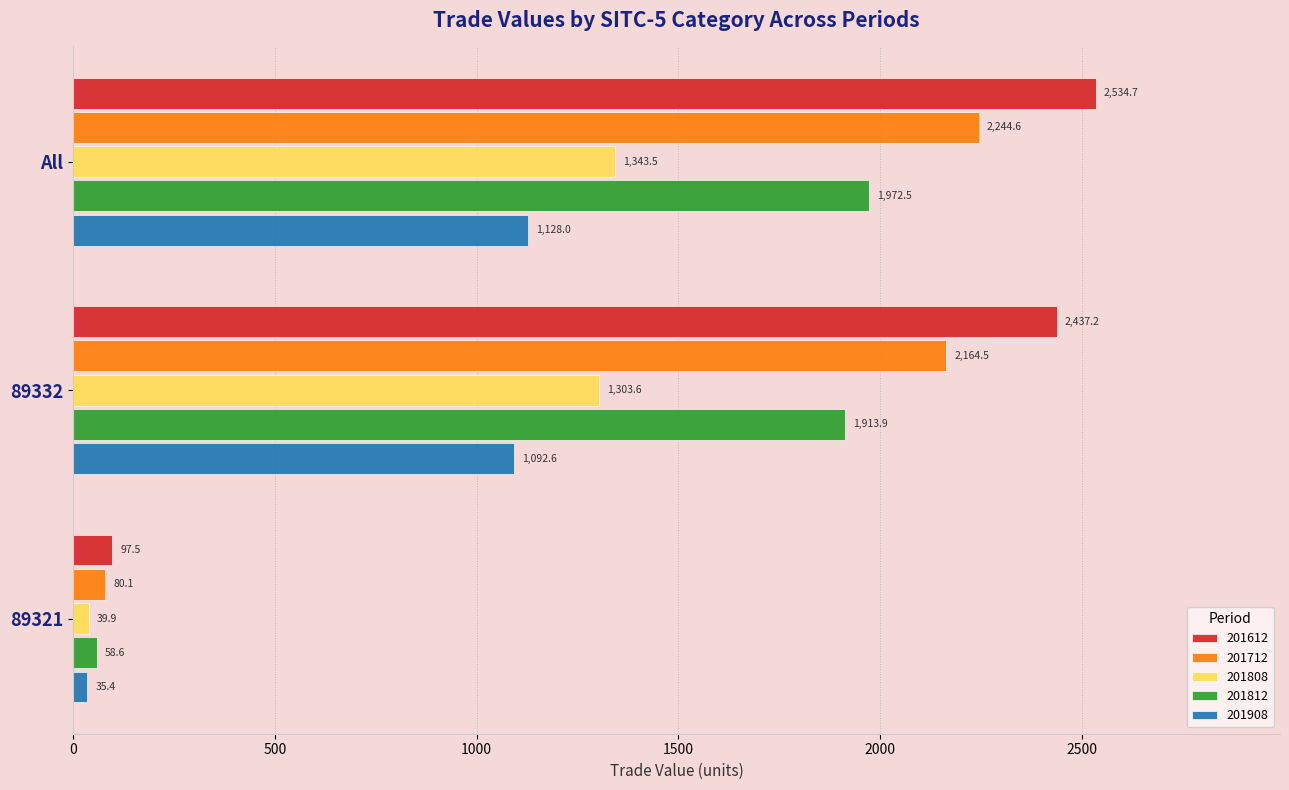

What is the approximate value of 201612 at All?

2534.7